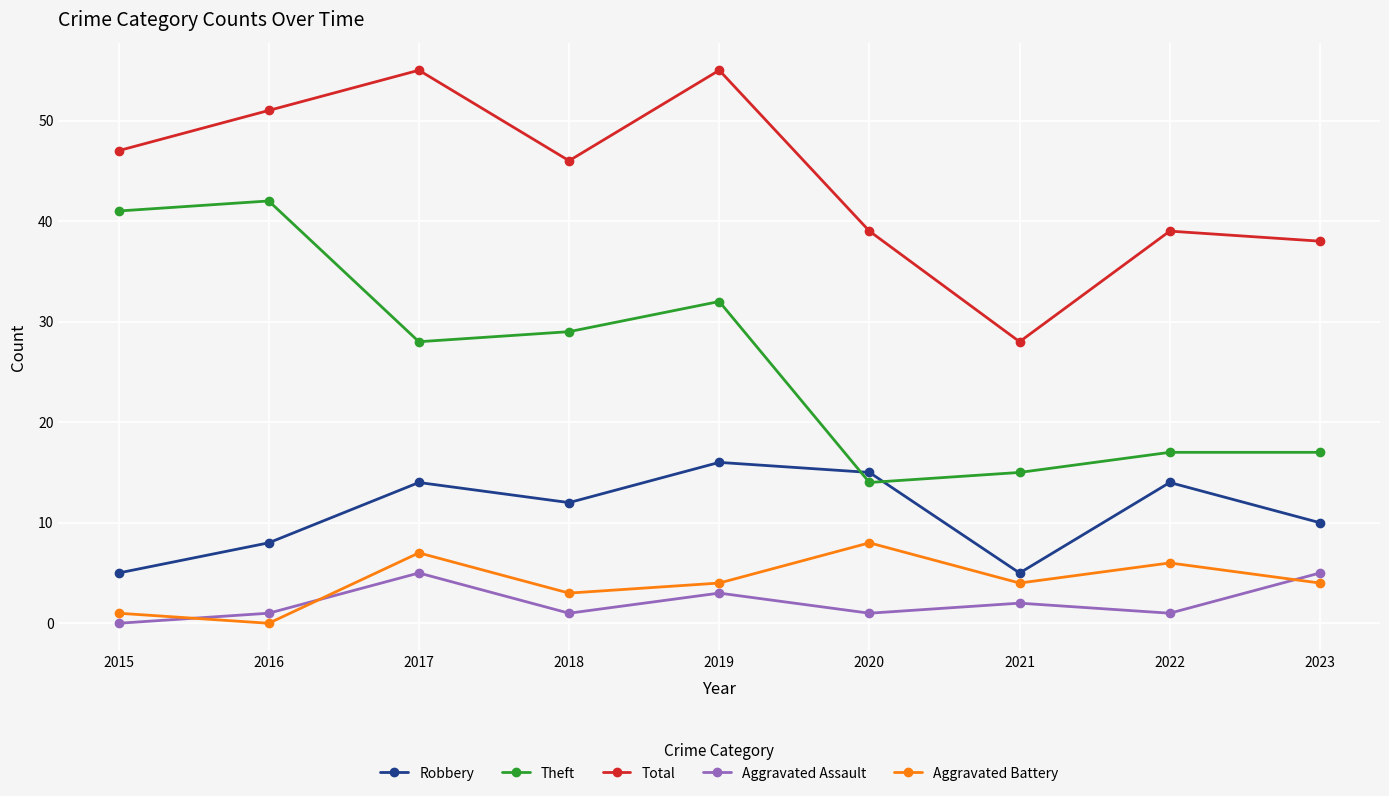

What is the average value of the Theft series?

26